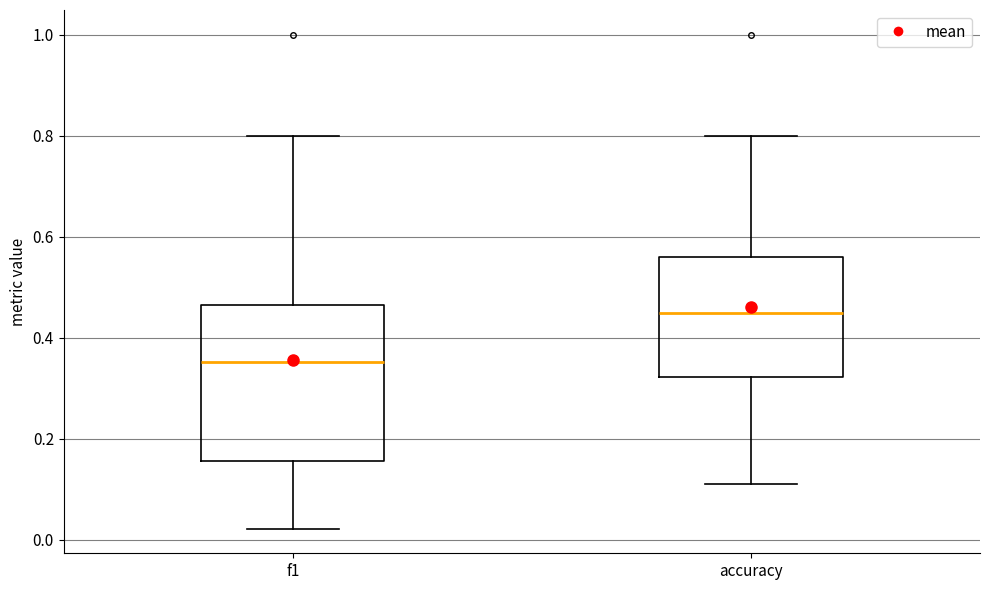

Comparing the boxes themselves (not the whiskers), which one is the tallest?

f1